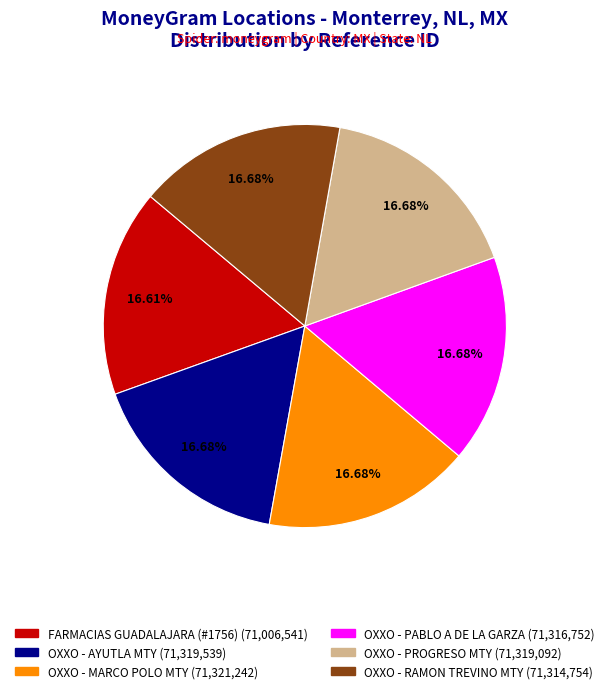

Is there any slice that represents more than half of the pie?

No